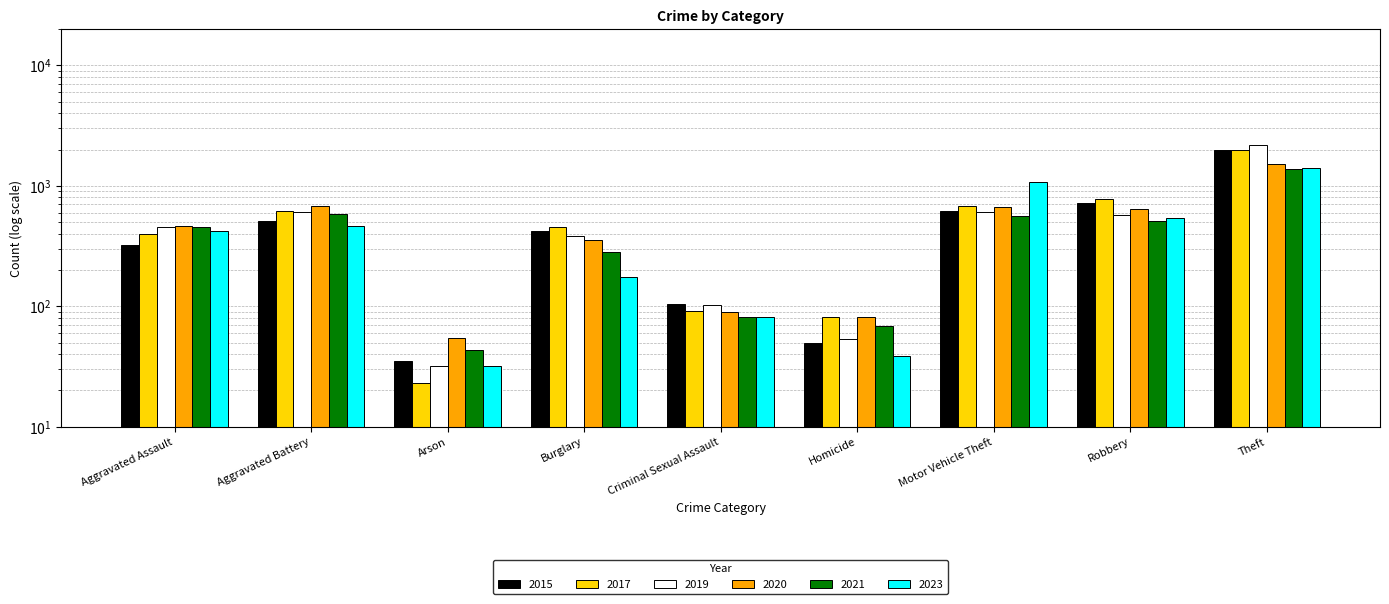

The value of 2019 at Aggravated Assault is 128. True or false?

False